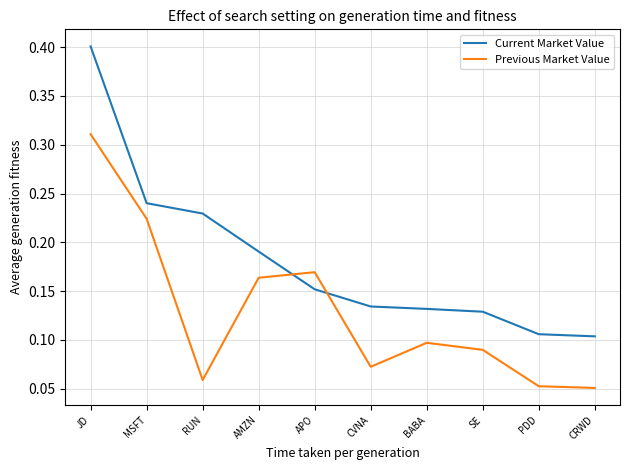

At CRWD, list the series in order from smallest to largest.

Previous Market Value, Current Market Value